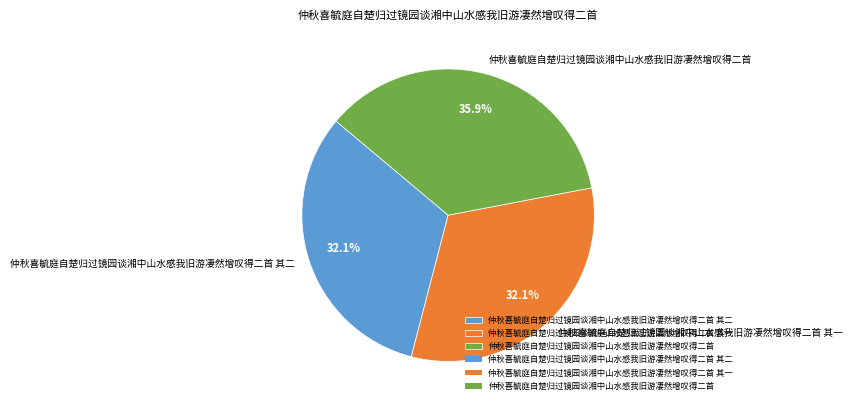

How many segments does this pie chart have?

3